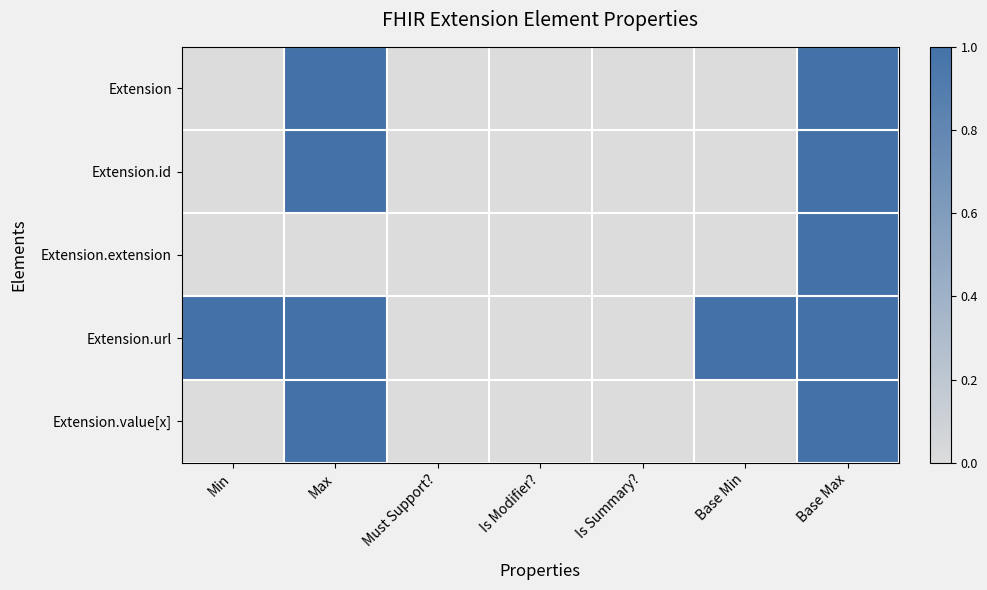

Between Max and Base Max, which series saw the biggest shift?

Extension.extension